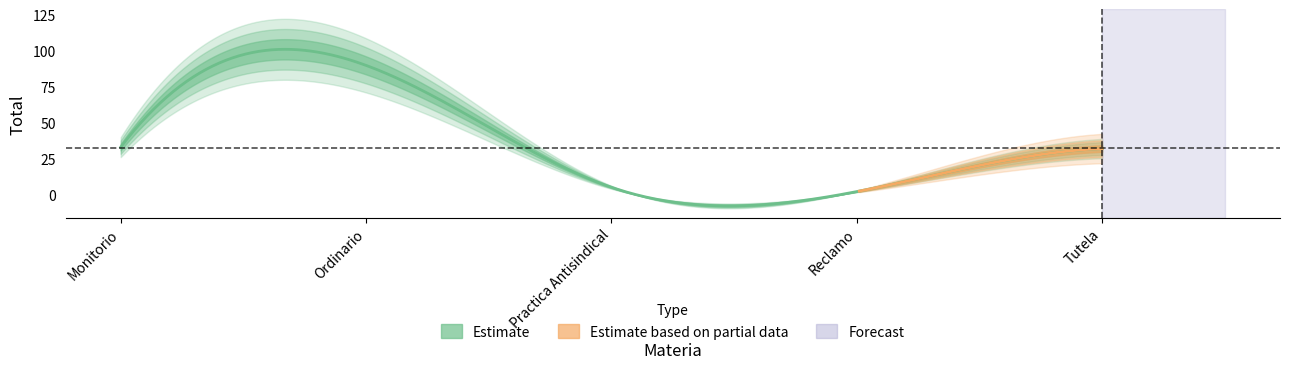

Is it true that the value at Practica Antisindical is 5?

True